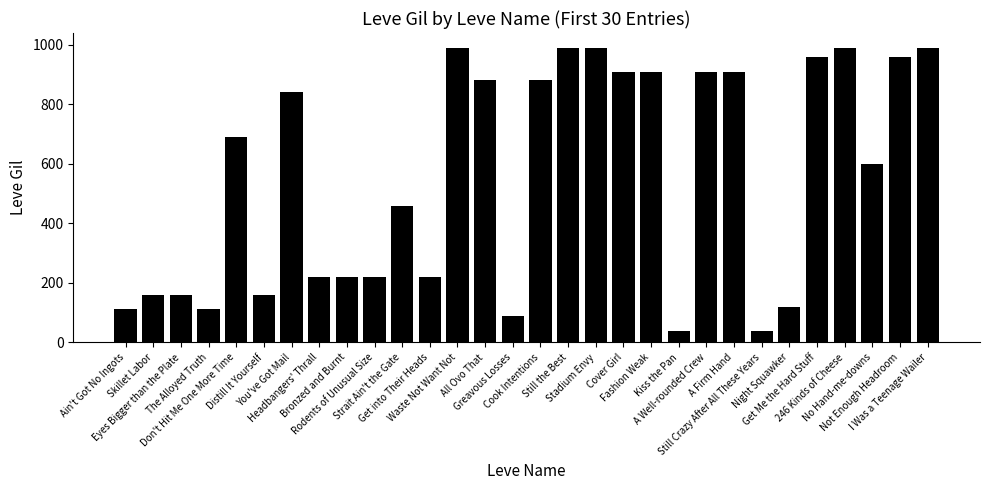

What is the average value?

558